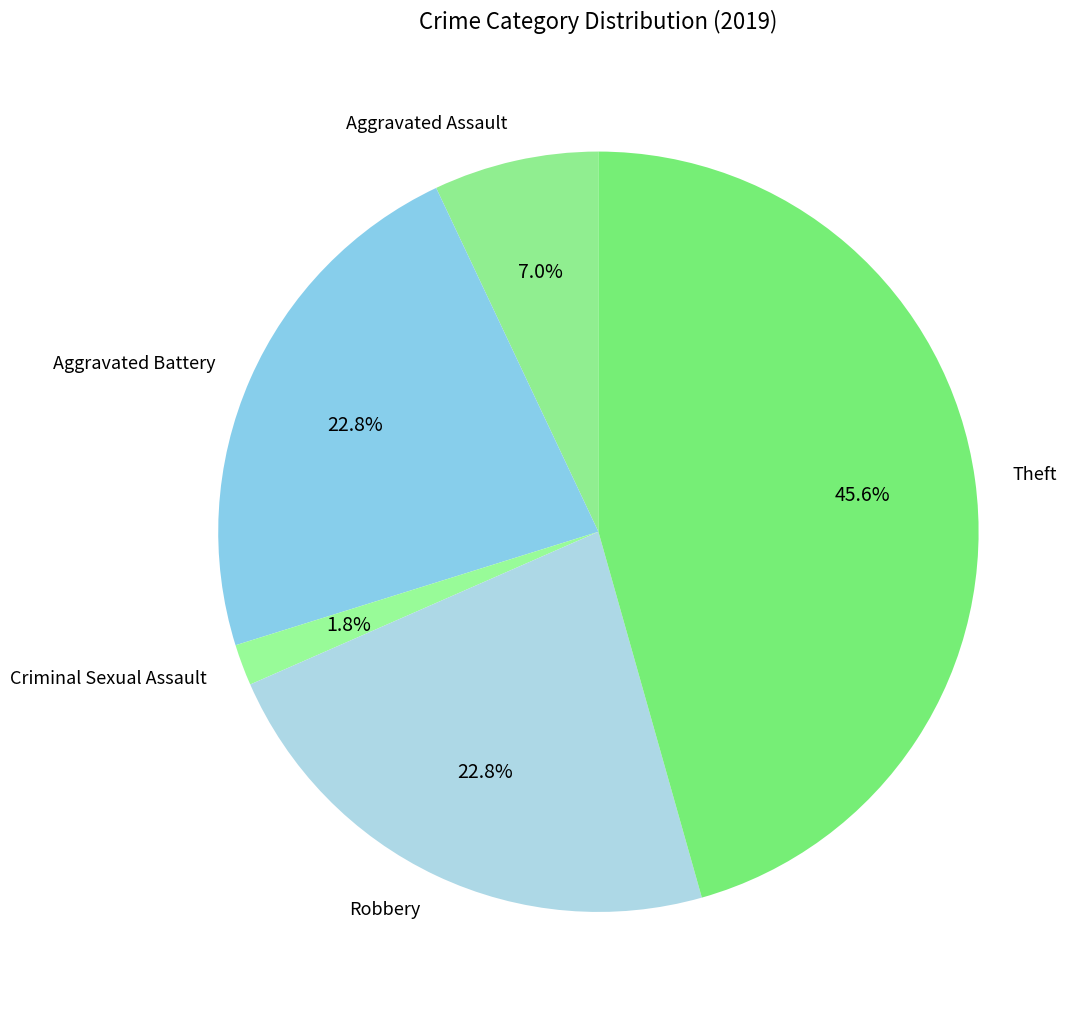

Is the sum of Aggravated Assault and Aggravated Battery greater than half?

No